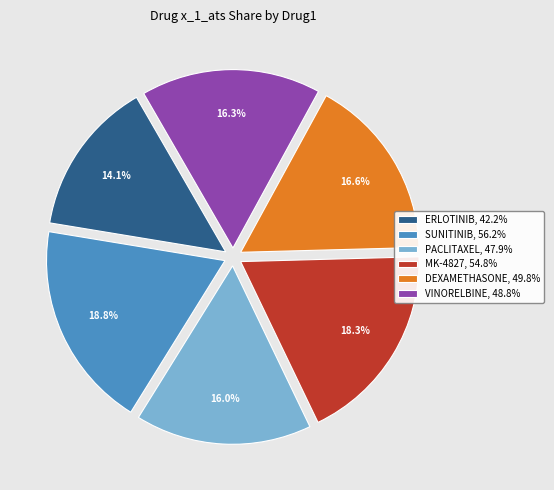

Which has a higher value, MK-4827, 54.8% or VINORELBINE, 48.8%?

MK-4827, 54.8%